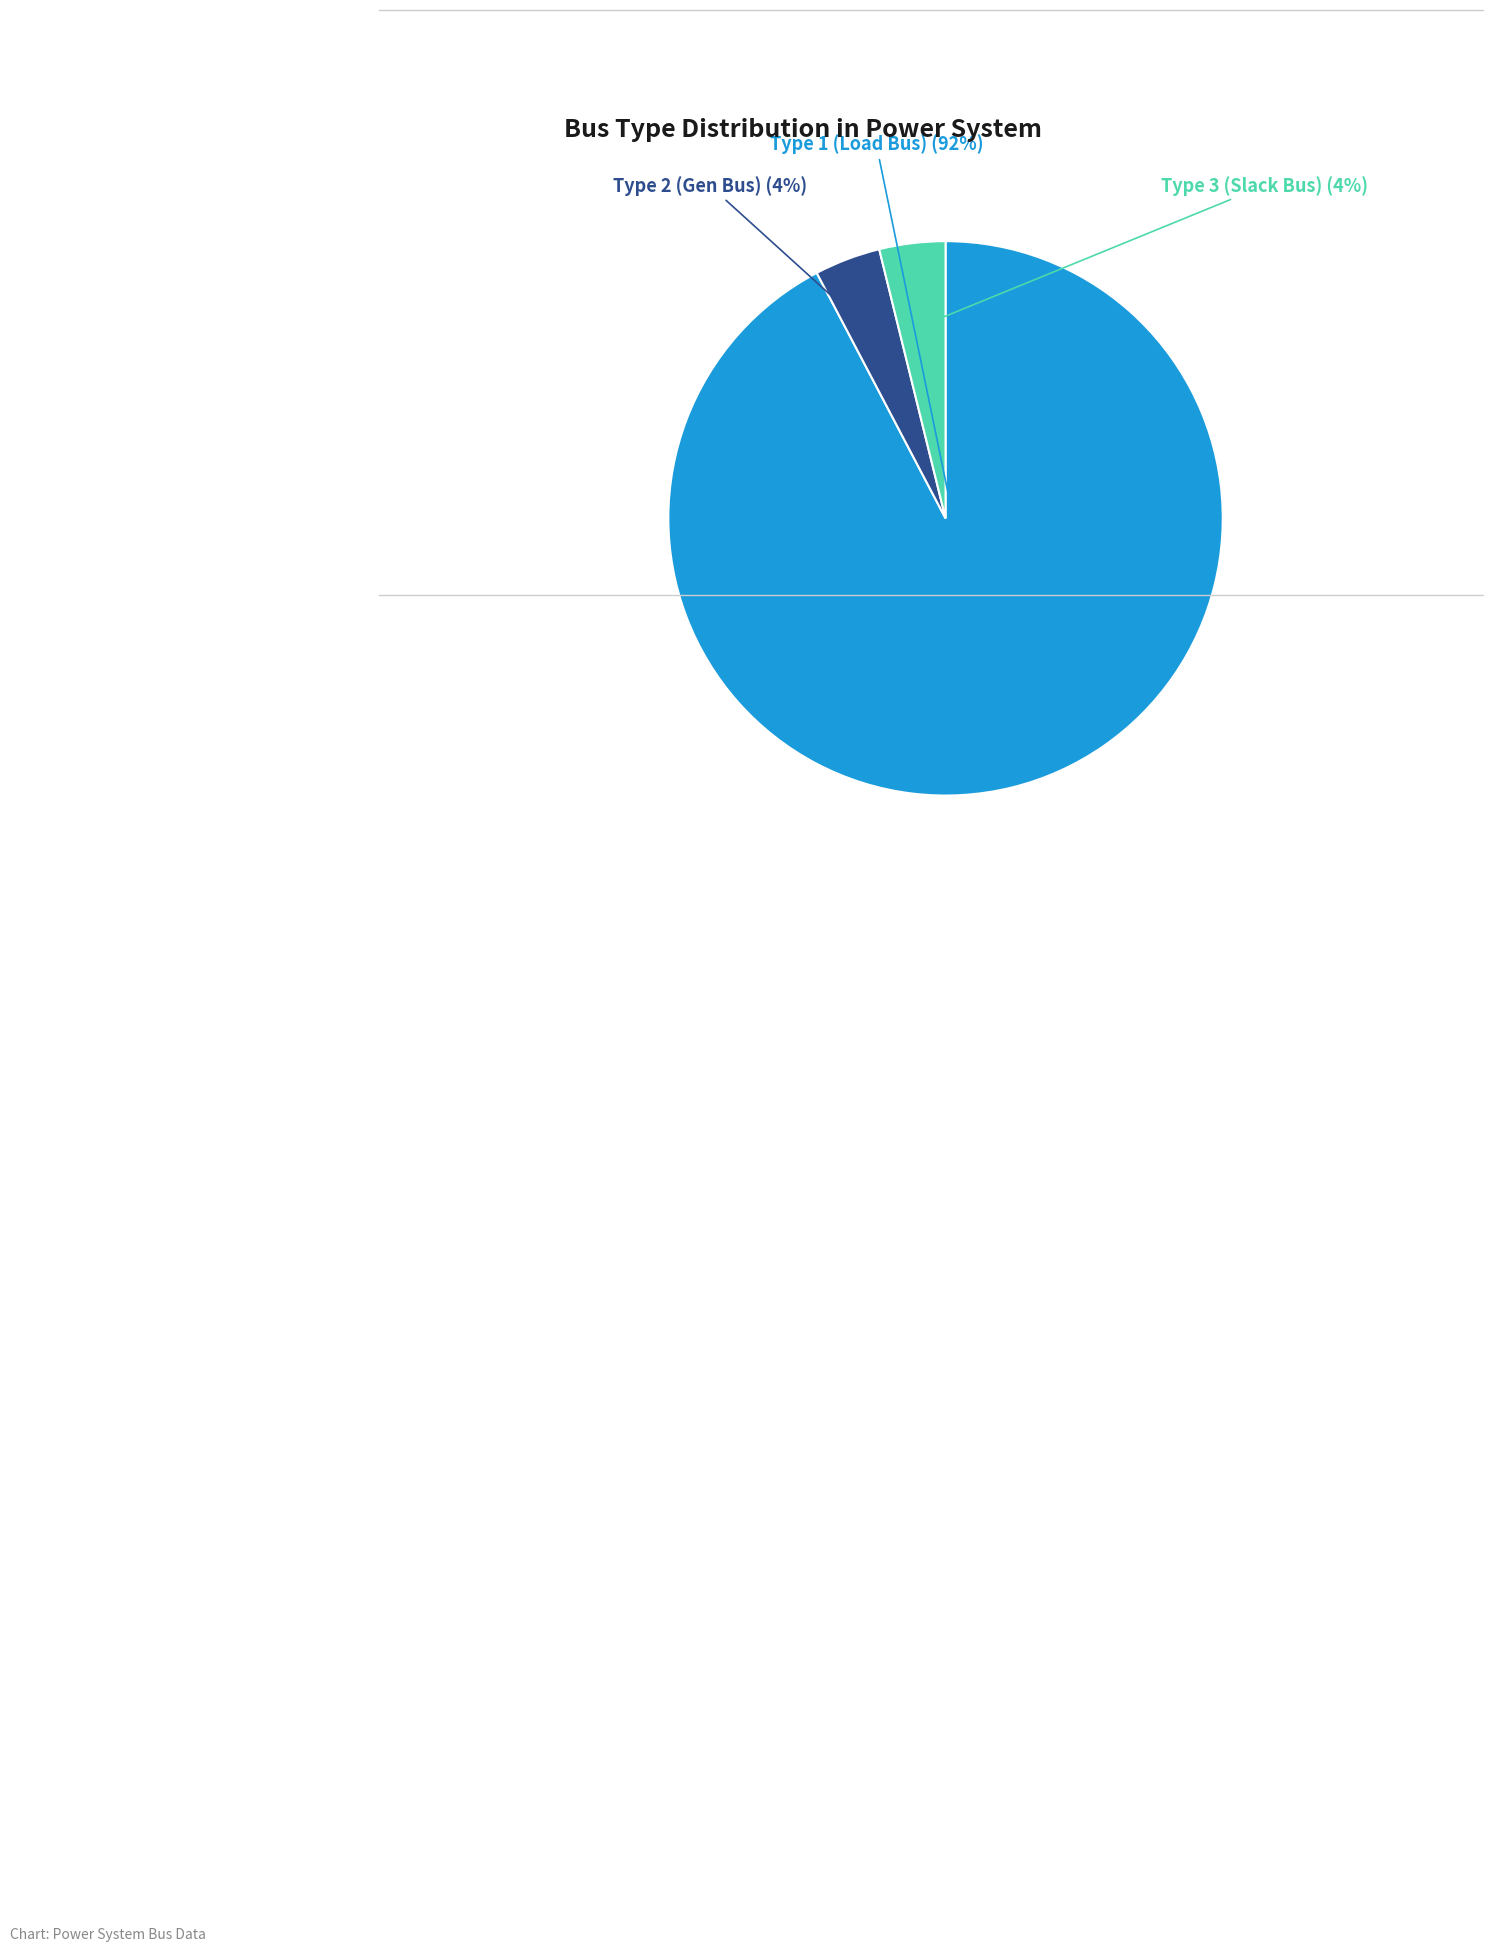

Which has a higher value, Type 2 (Gen Bus) or Type 1 (Load Bus)?

Type 1 (Load Bus)